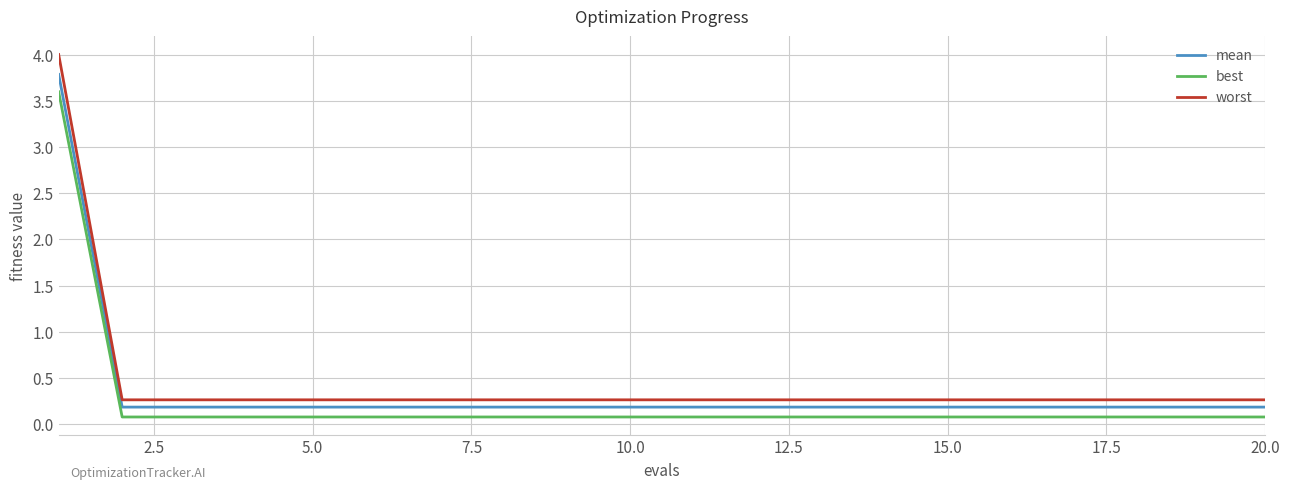

Which series has the widest spread of values?

worst